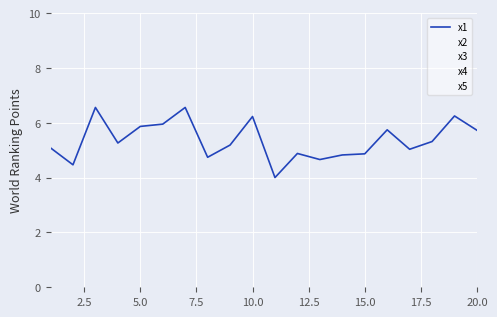

How many lines are shown in the chart?

5